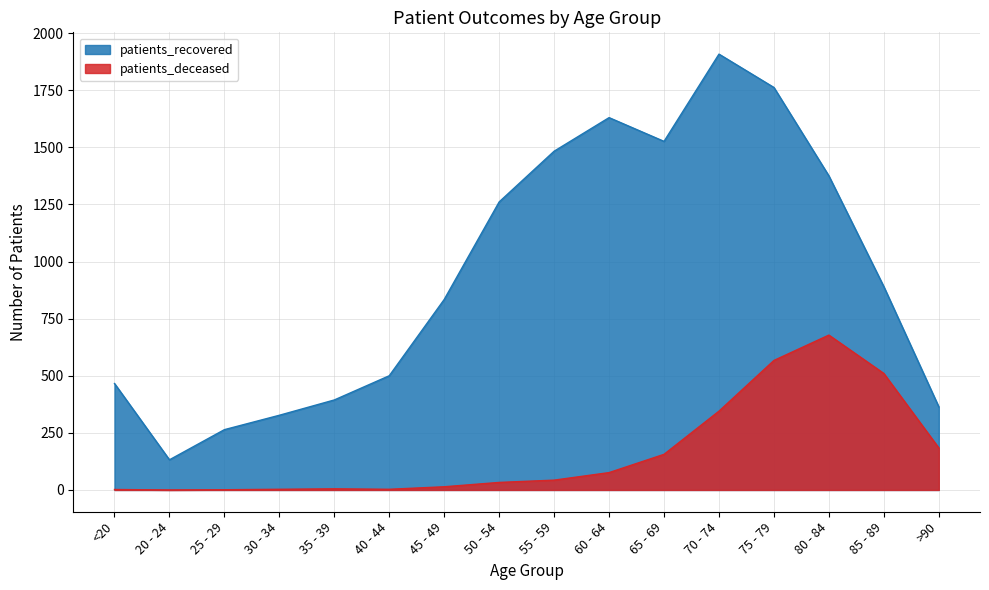

Which series has the largest range (max minus min)?

patients_recovered